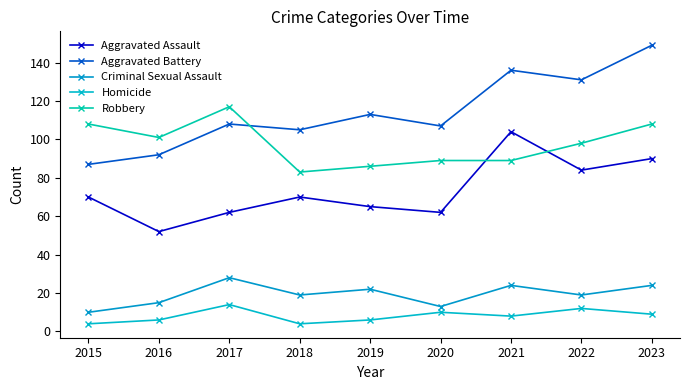

What is the difference between the Aggravated Assault values at 2017 and 2016?

10